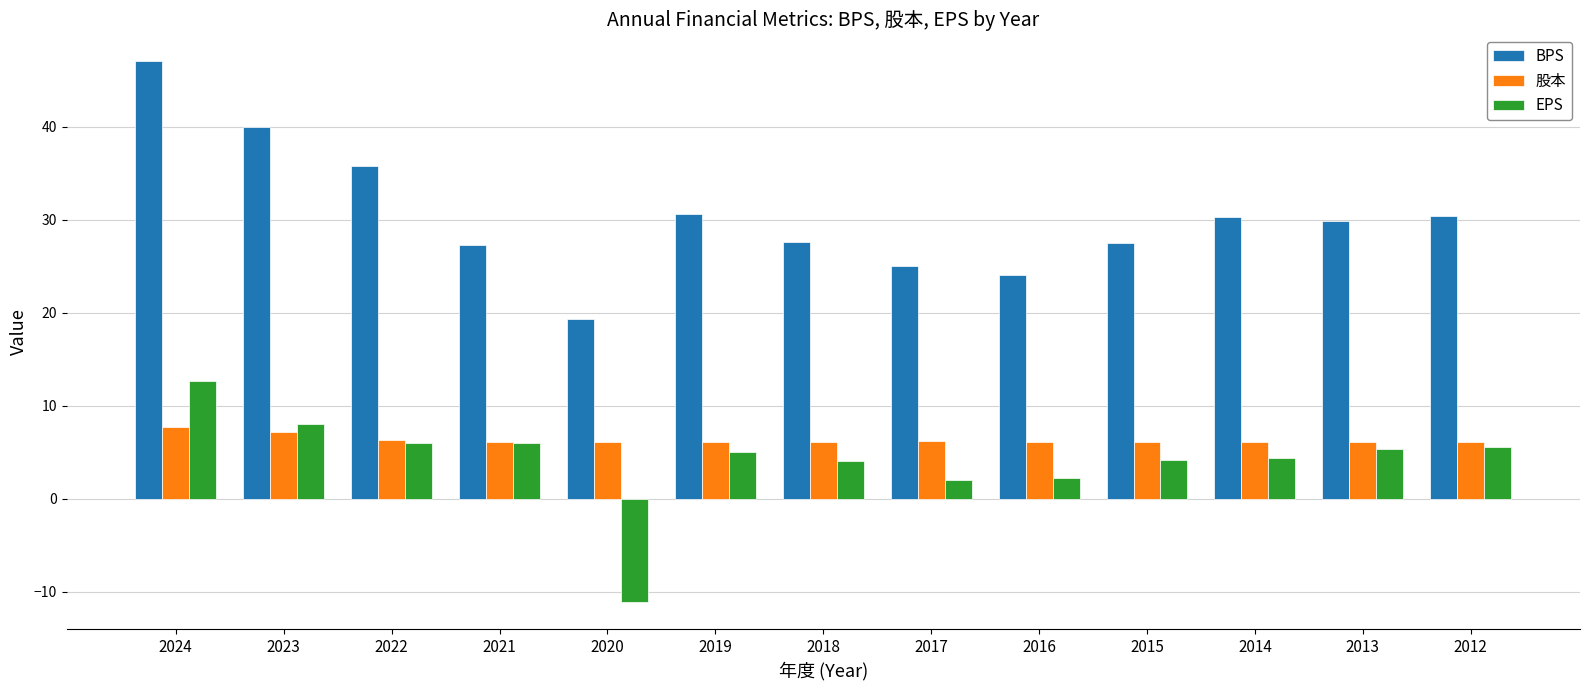

Which series has the widest spread of values?

BPS